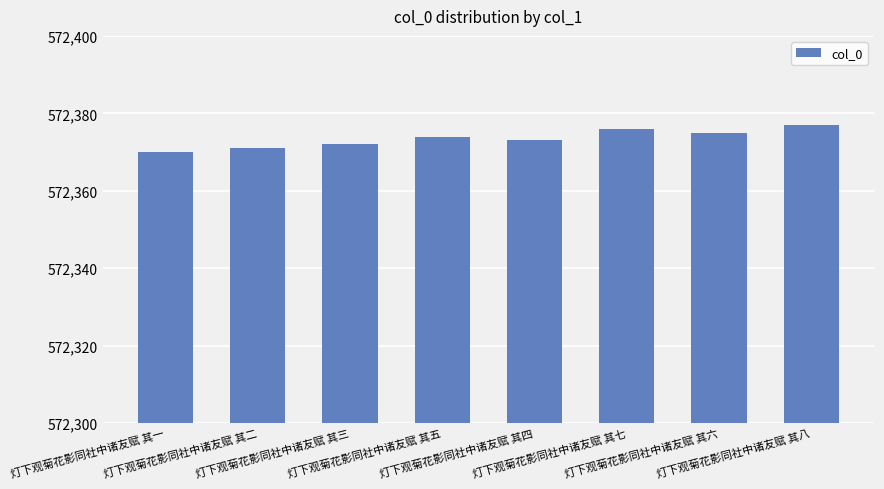

Which category has the highest value across all series?

灯下观菊花影同社中诸友赋 其八